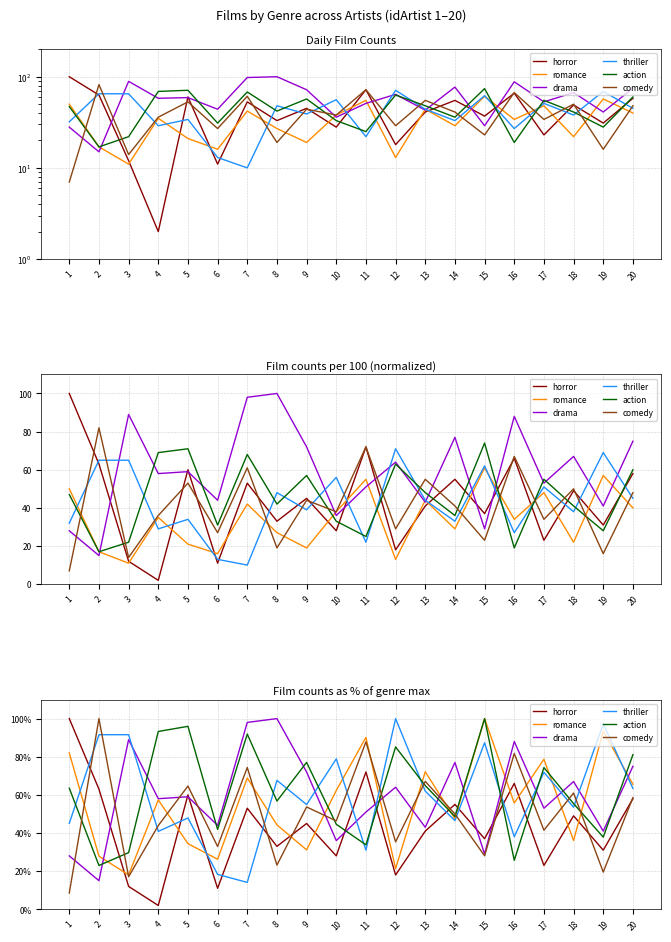

How many interior local peaks does the horror series have?

7